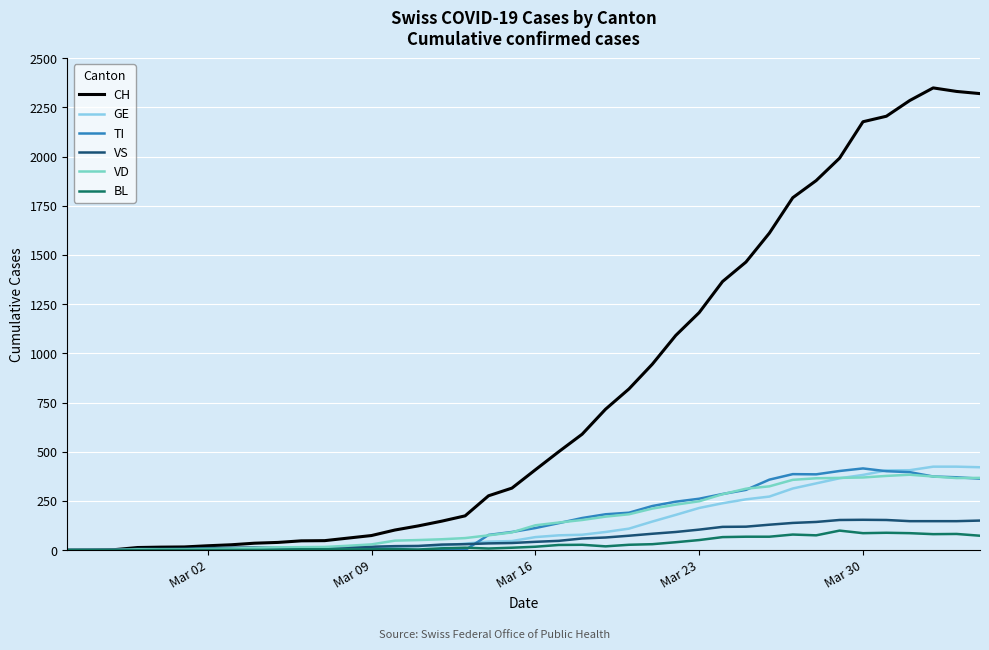

Which series has the largest range (max minus min)?

CH